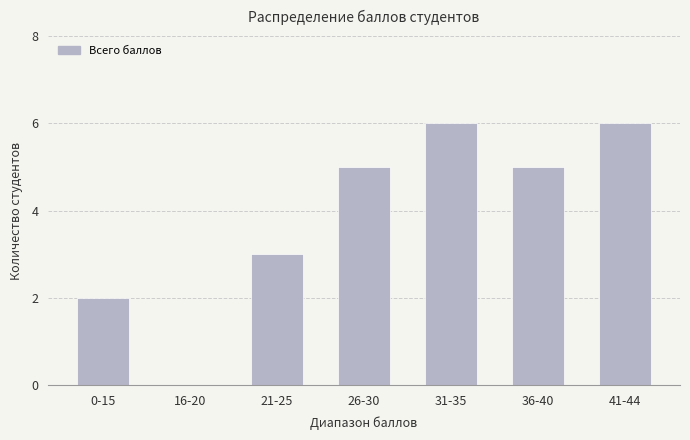

How many values are above zero?

6